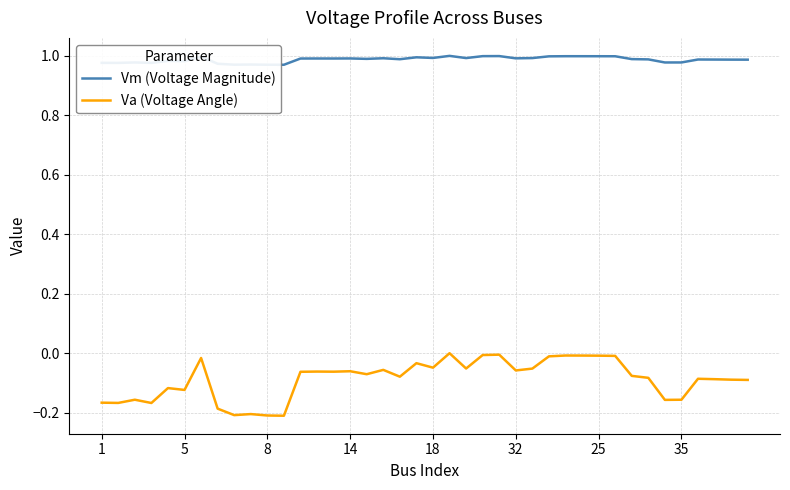

True or false: Vm (Voltage Magnitude) and Va (Voltage Angle) cross at least once.

False